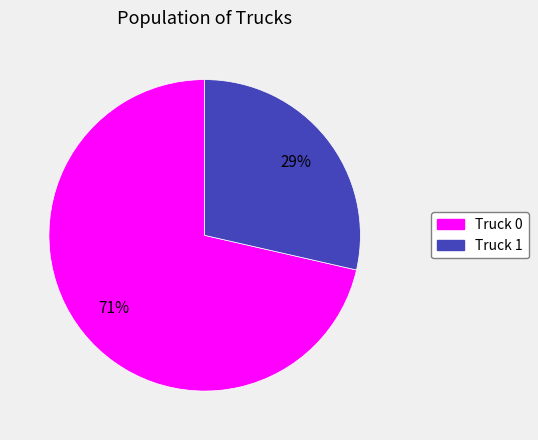

To the nearest percent, what portion does Truck 0 represent?

71%